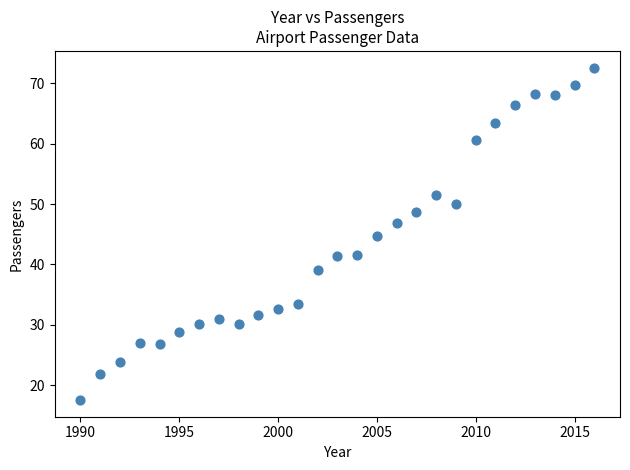

What is the range of X values (max minus min)?

26.0